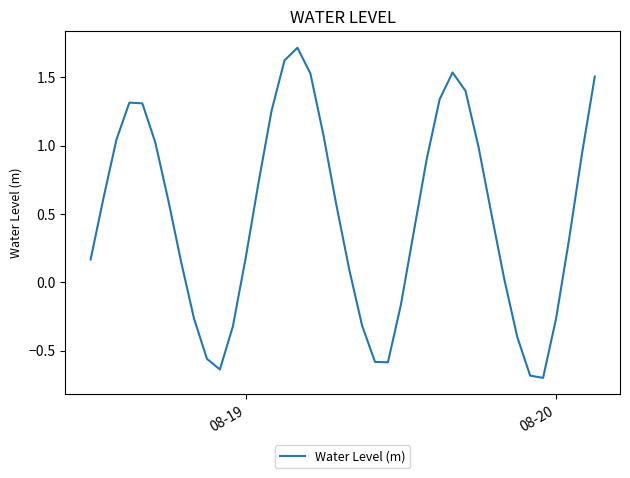

What is the greatest value displayed?

1.7